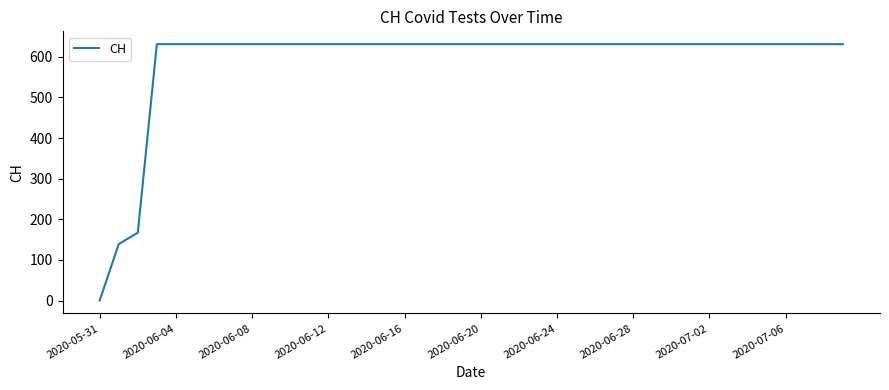

Does the chart display data point markers on the line(s)?

No